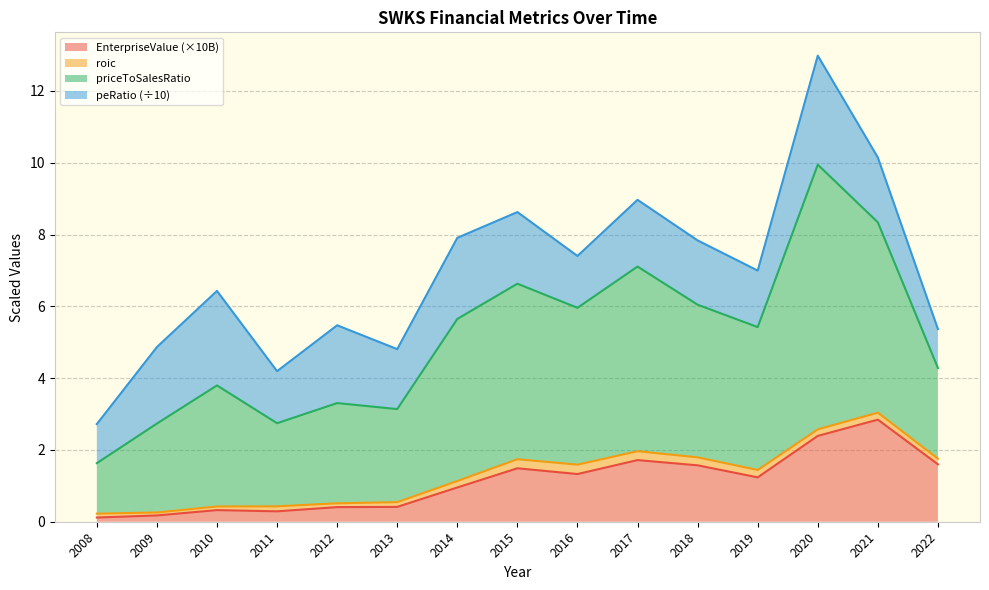

At which category is the sum across all series the highest?

2020